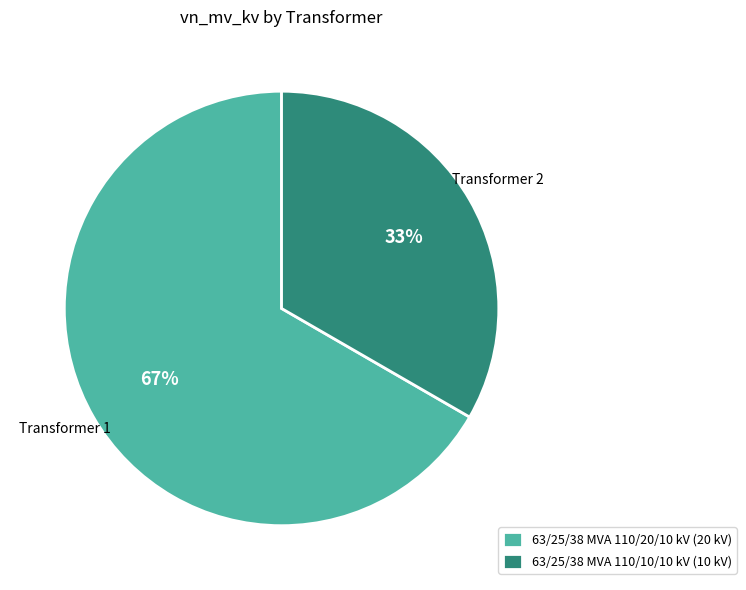

Does 63/25/38 MVA 110/20/10 kV account for over 50% of the chart?

Yes